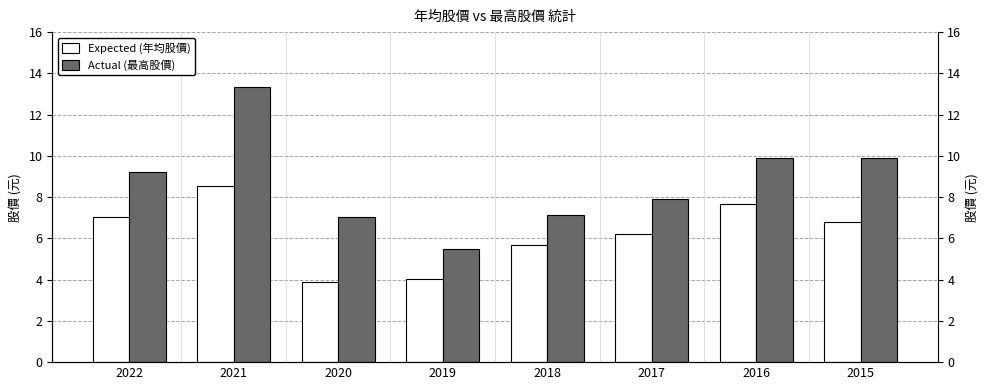

At how many categories does at least one series exceed 12?

1